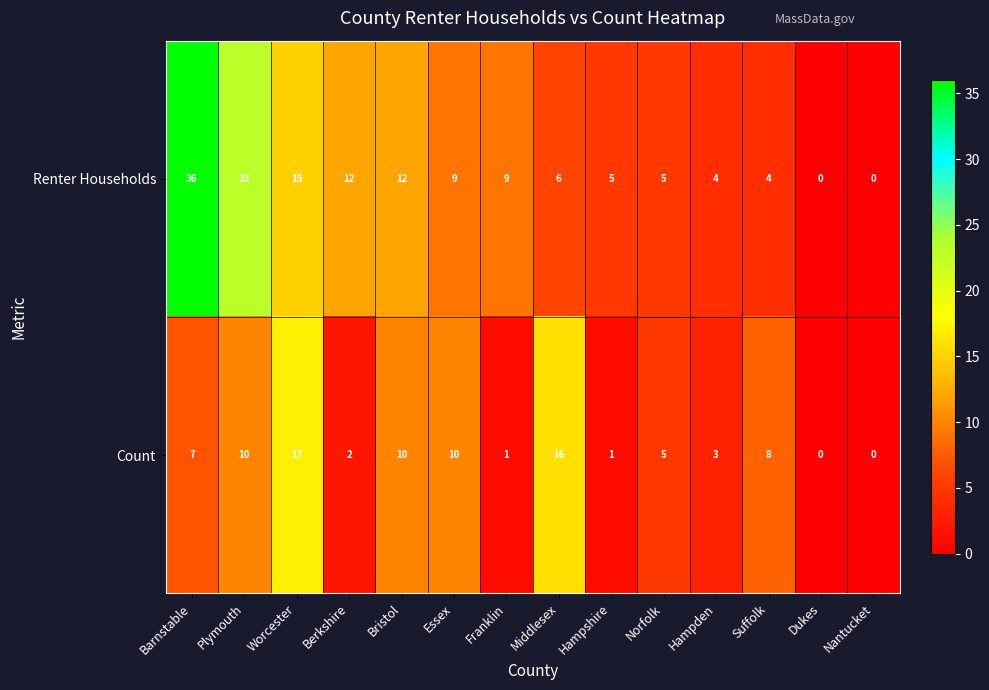

What is the average value of the Count series?

6